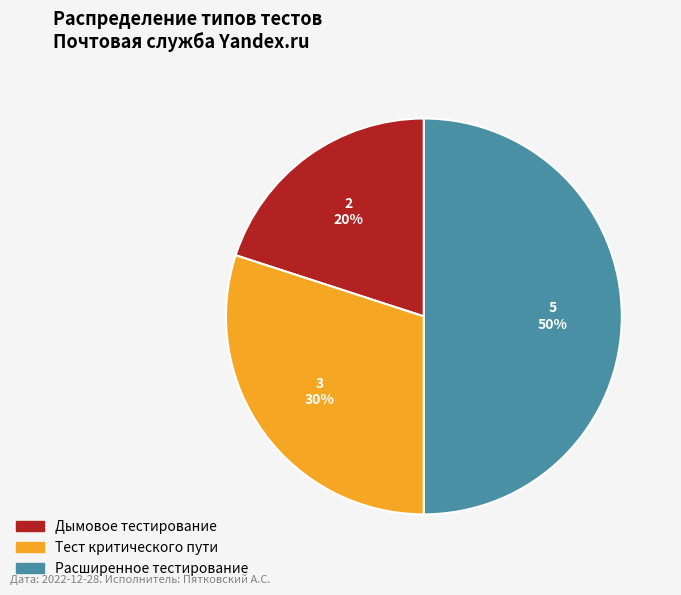

To the nearest percent, what is the combined percentage of Расширенное тестирование and Дымовое тестирование?

70%